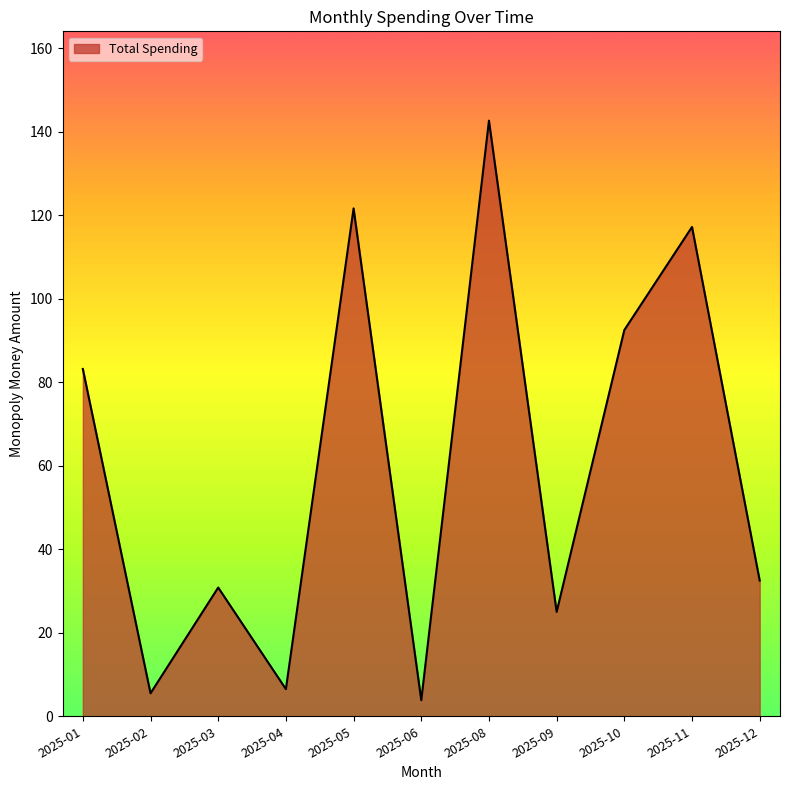

Read the value at 2025-02.

5.5